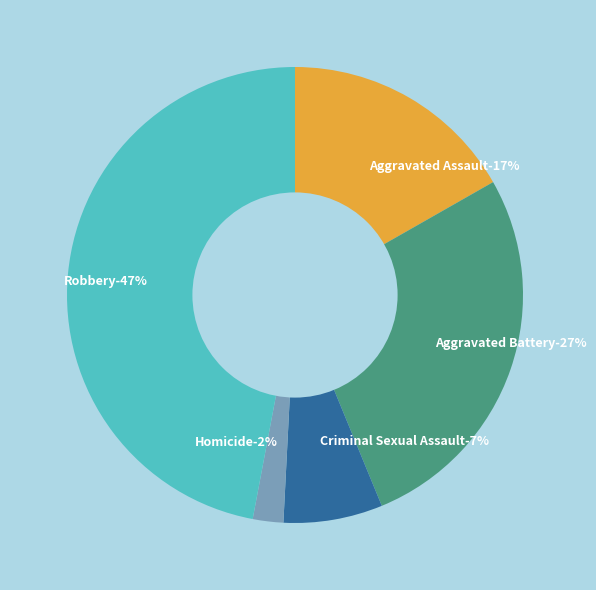

What percentage is the Robbery slice, to the nearest percent?

47%